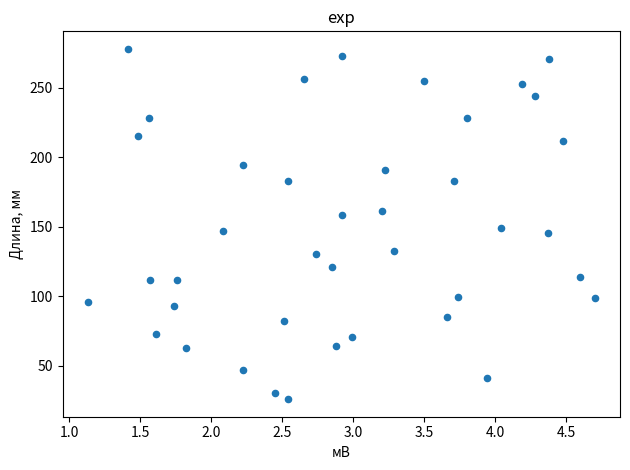

What is the range of Y values (max minus min)?

252.1